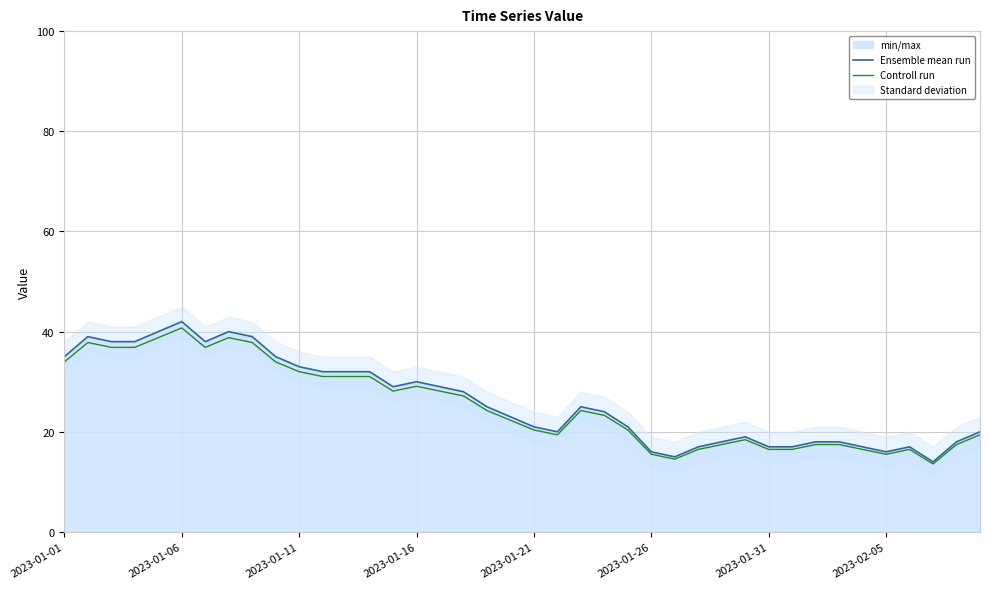

The value of Controll run at 2023-01-31 is 9.7. True or false?

False